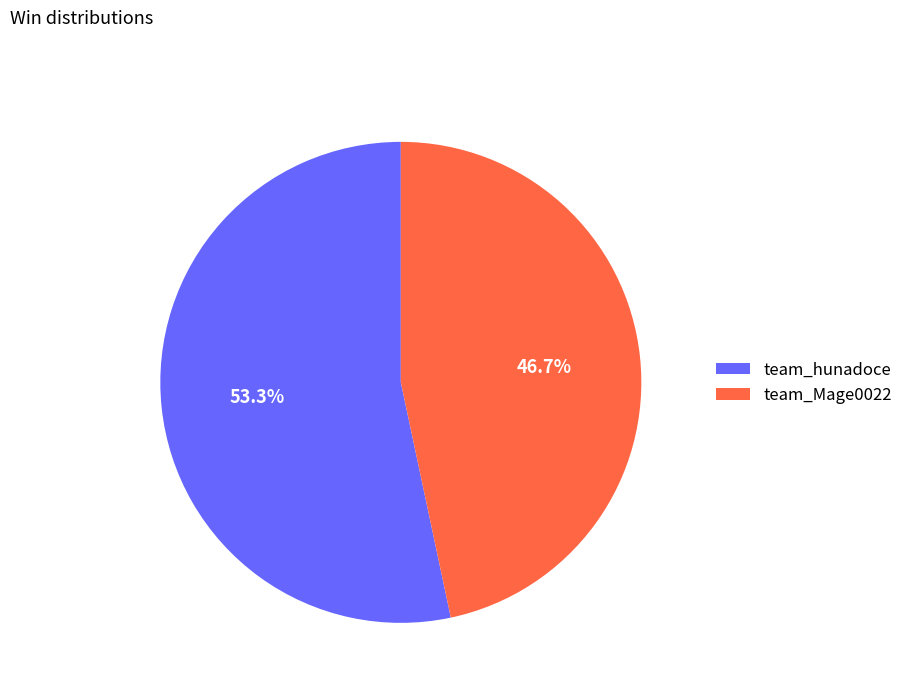

To the nearest percent, what percentage of the pie is team_hunadoce?

53%